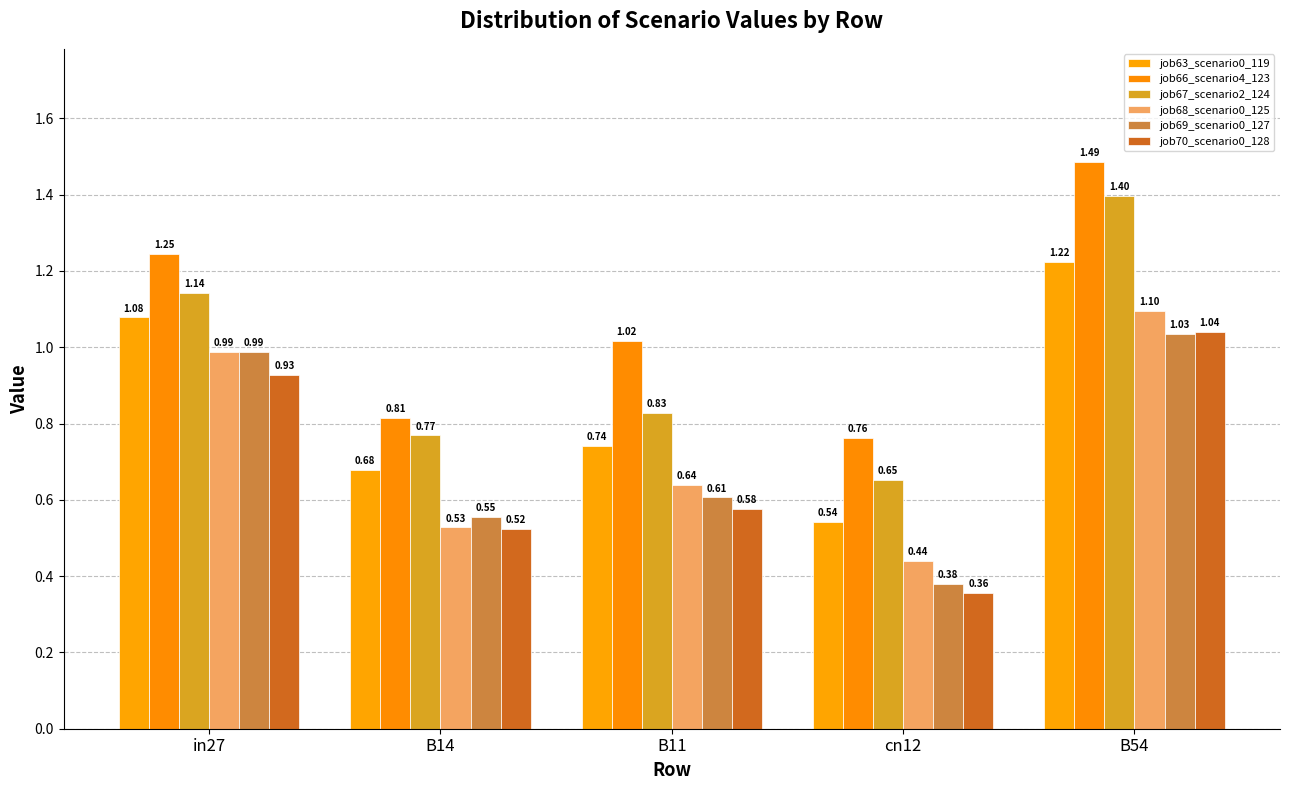

How many bars are there in total?

30